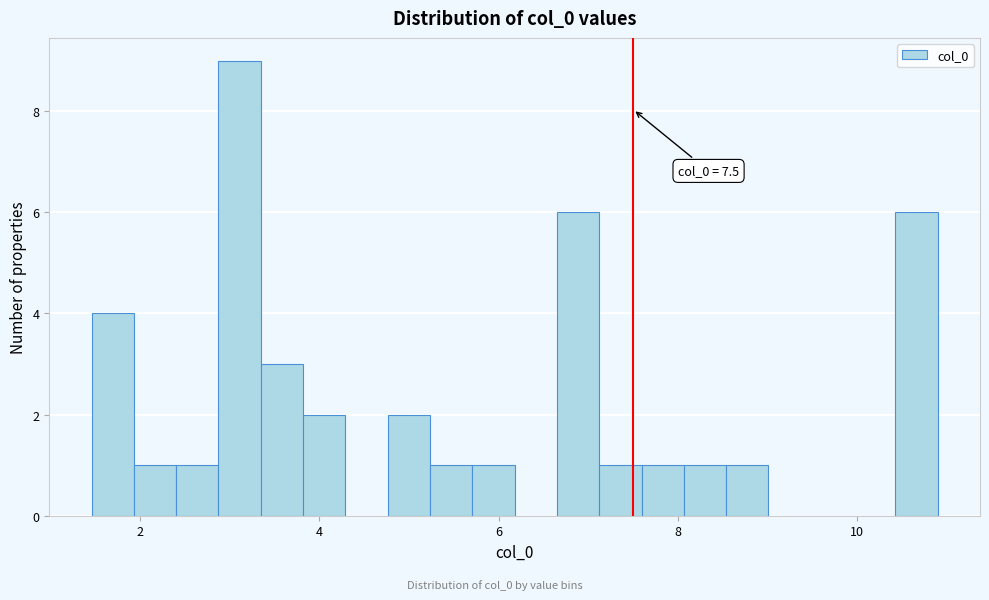

Read against the x-axis, roughly where is the centre of the tallest bar?

3.2